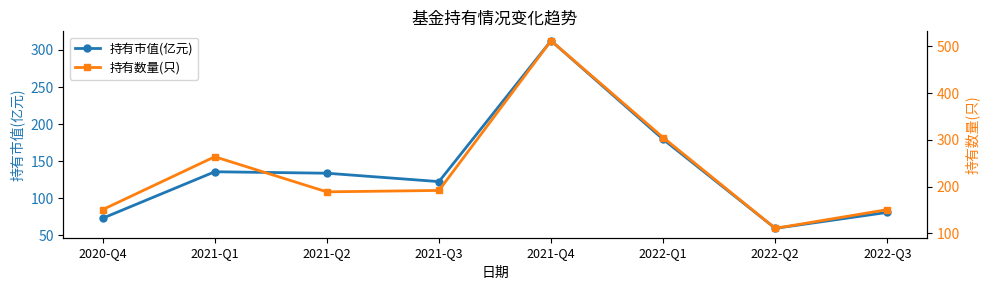

Where is the first local maximum for 持有市值(亿元)?

2021-Q1